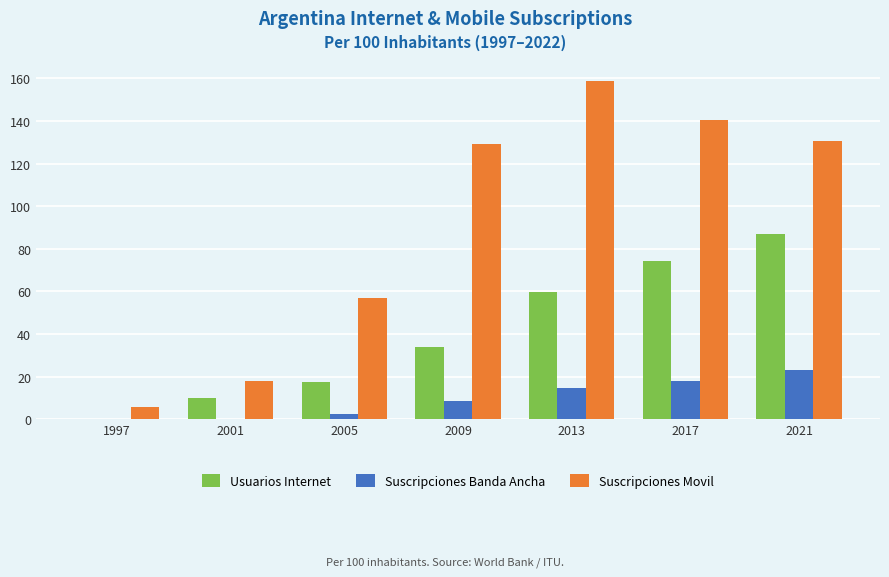

What is the maximum value shown in the chart?

158.9